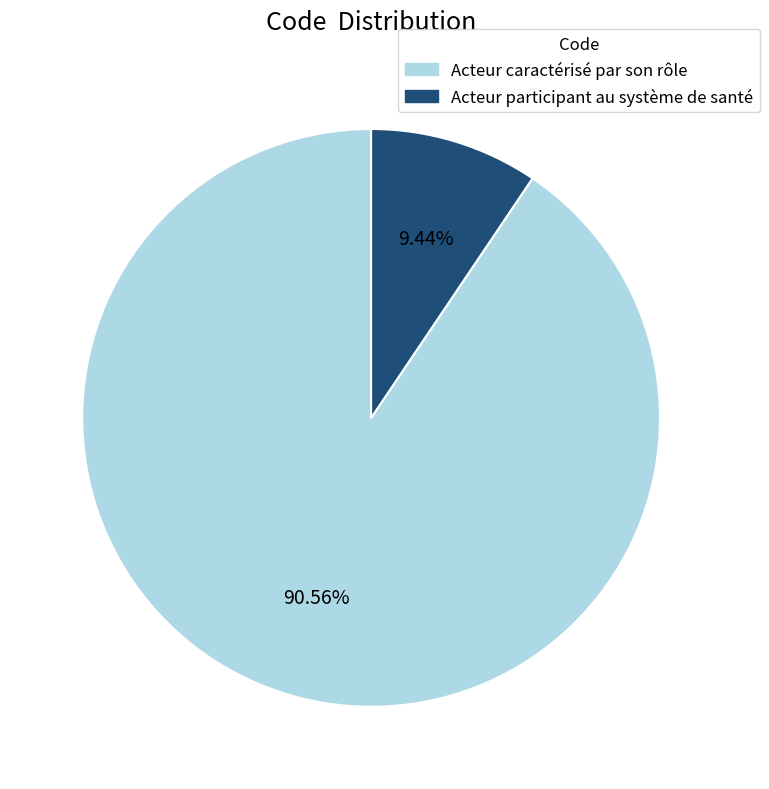

Is there a majority slice in this chart?

Yes